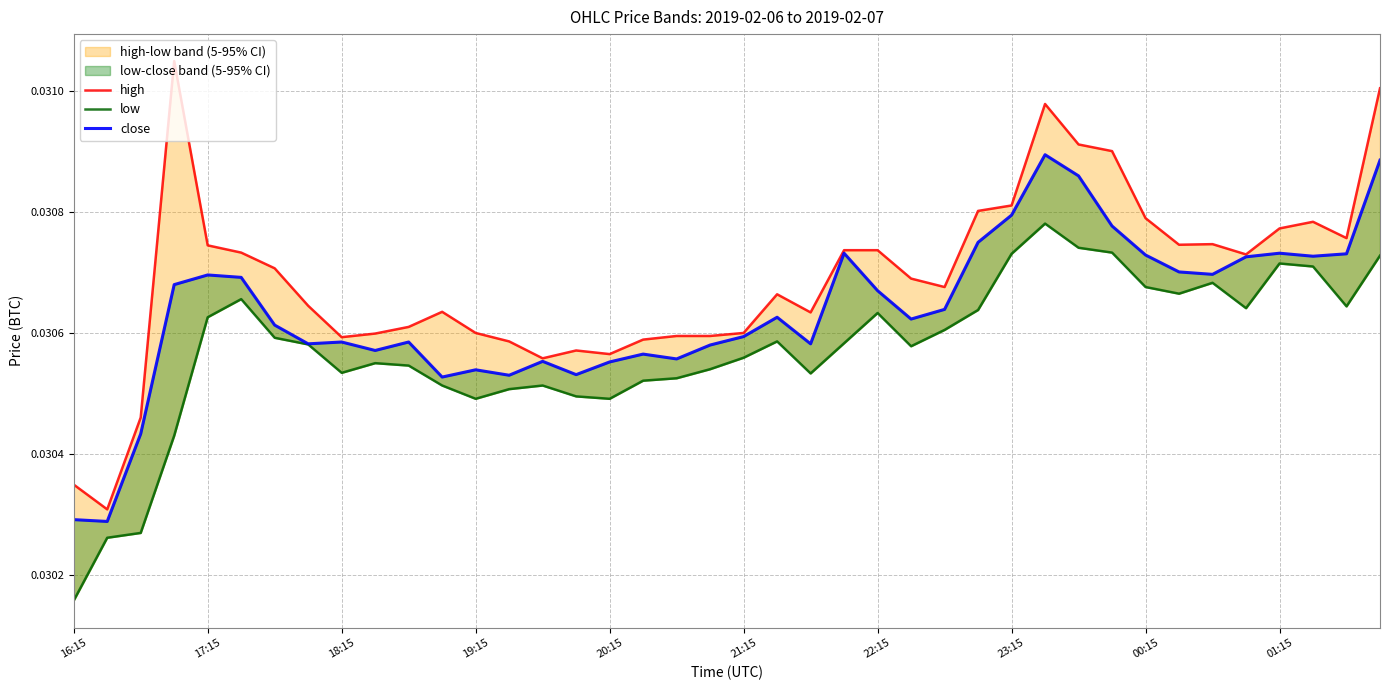

What is the sum of the high values at 36 and 19:15?

0.1